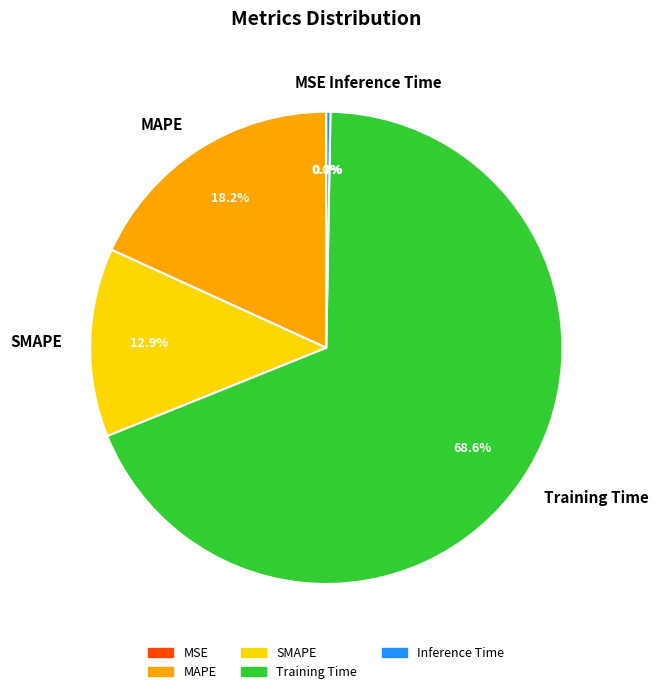

Which category accounts for the majority?

Training Time